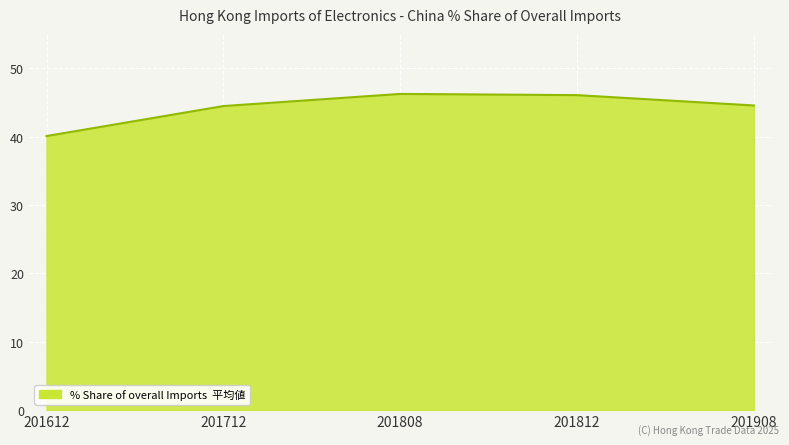

Does the chart display data point markers on the line(s)?

No